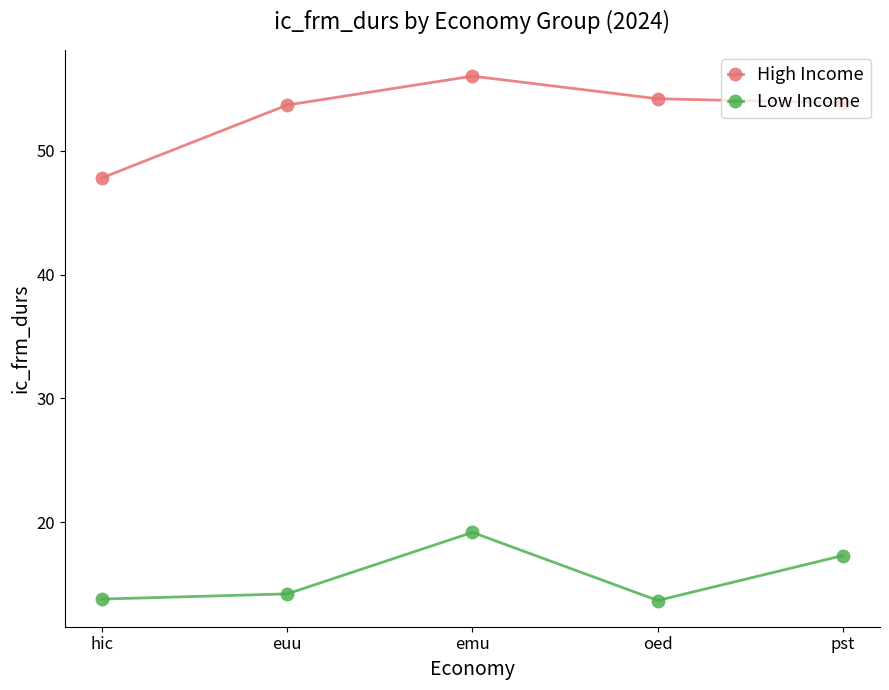

True or false: Low Income and High Income intersect in this chart.

False